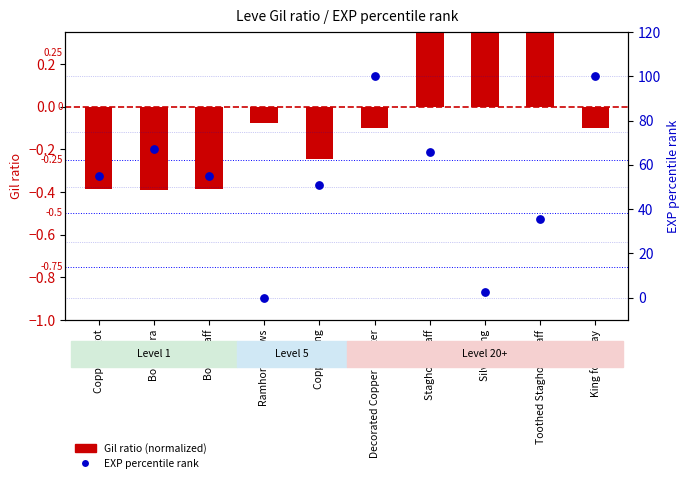

Which series contains the lowest Y value?

Gil ratio